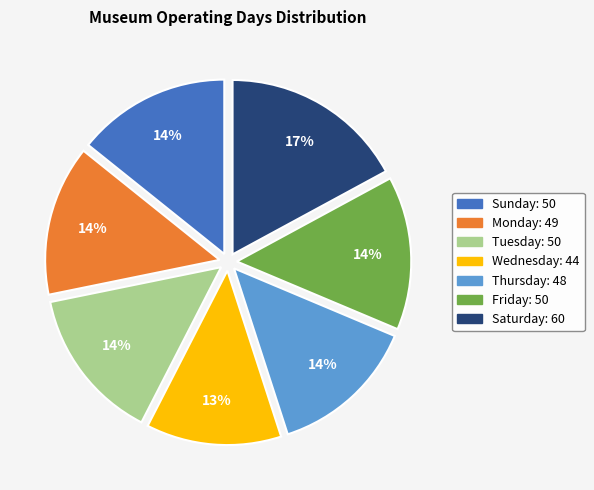

What is the smallest slice in the pie chart?

Wednesday